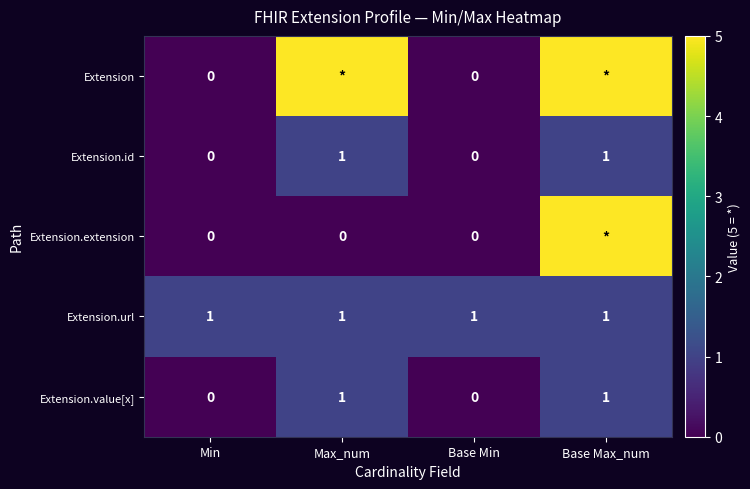

At how many categories does at least one series exceed 0?

4